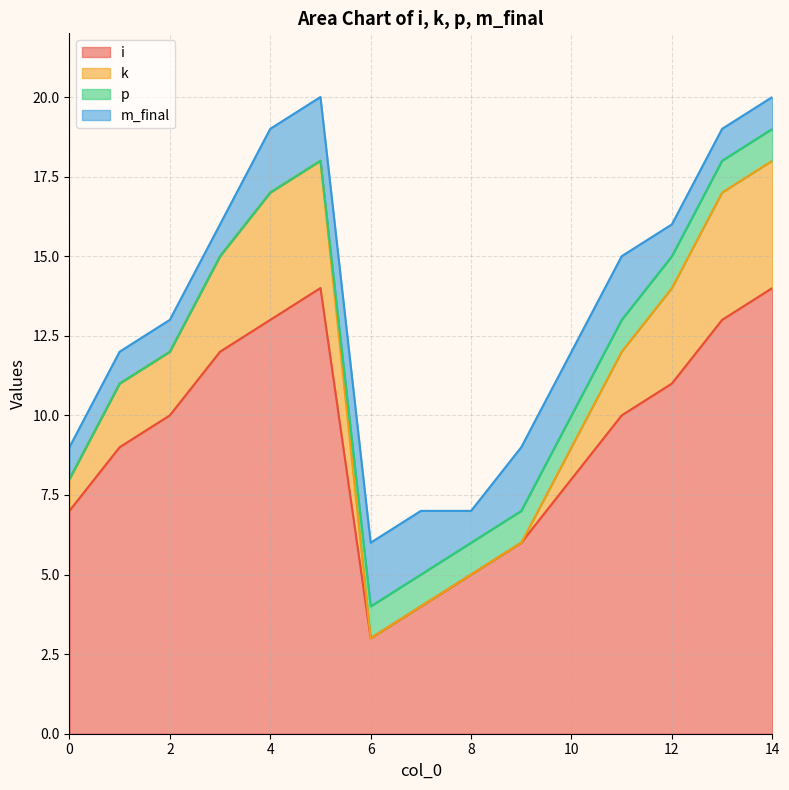

What is the minimum value for i?

3